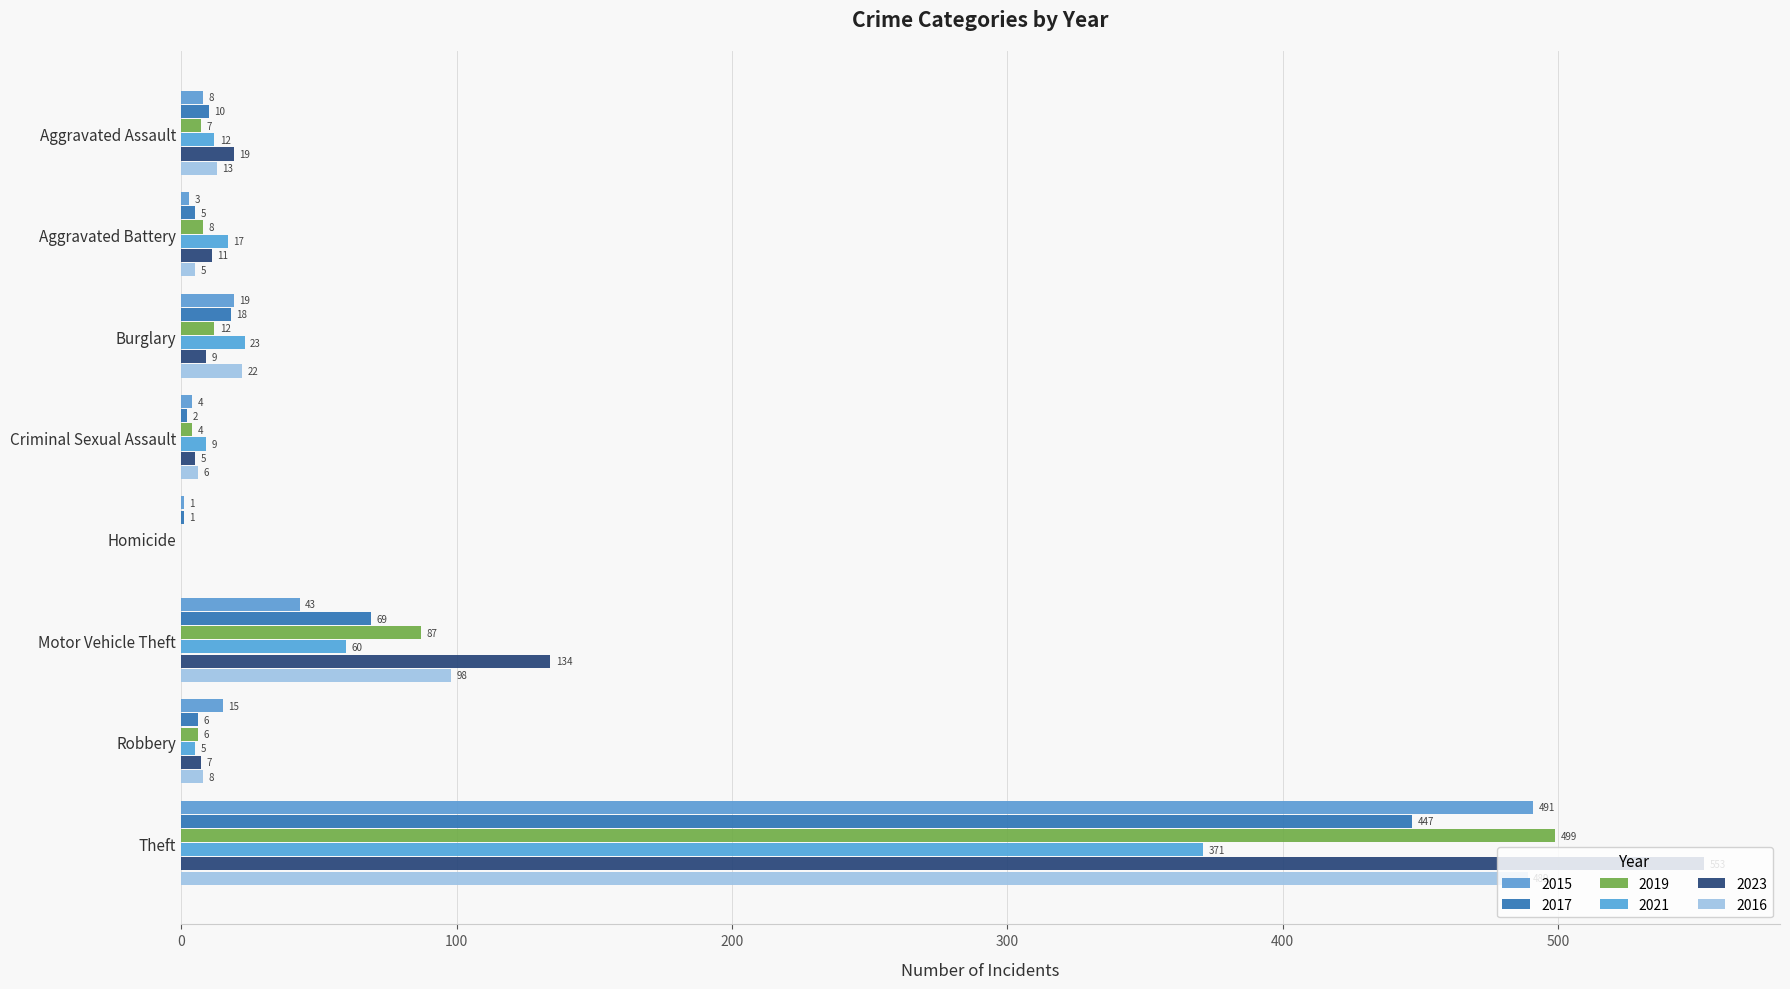

At Criminal Sexual Assault, list the series in order from smallest to largest.

2017, 2015, 2019, 2023, 2016, 2021